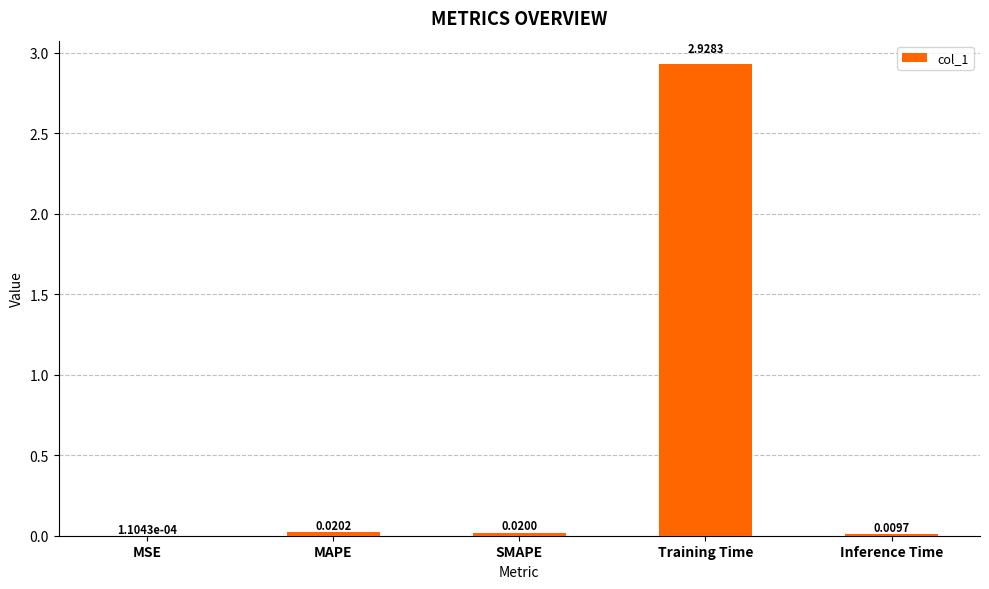

Which category has the highest value across all series?

Training Time